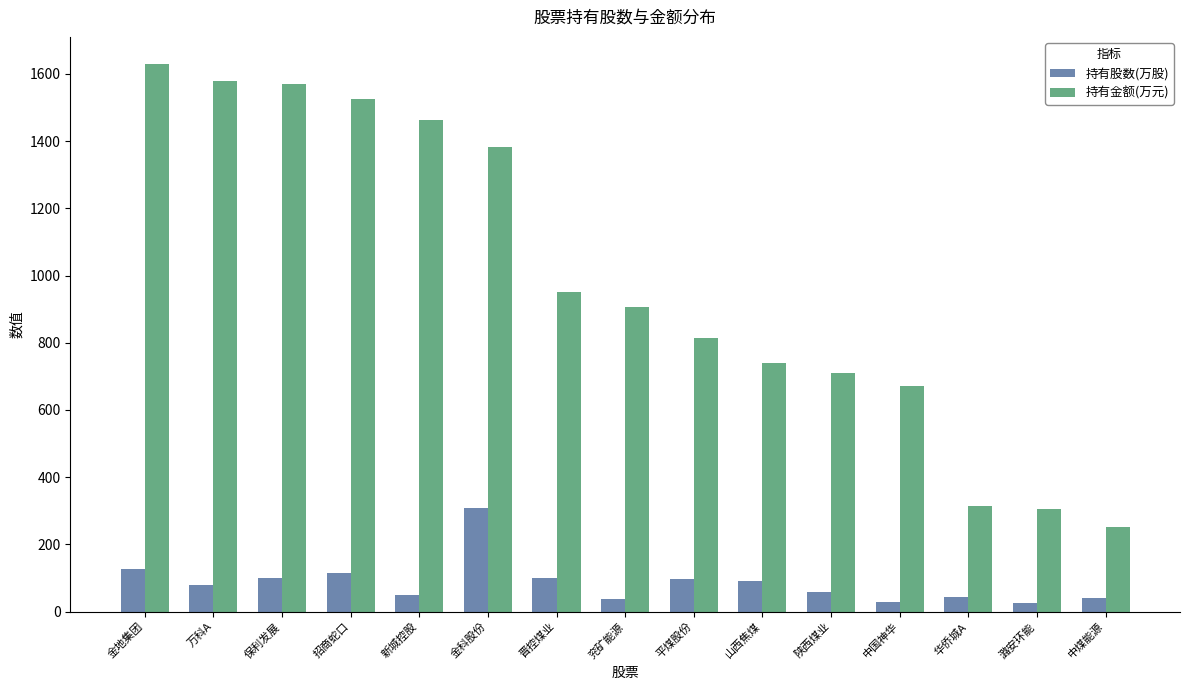

At which category is the sum across all series the highest?

金地集团